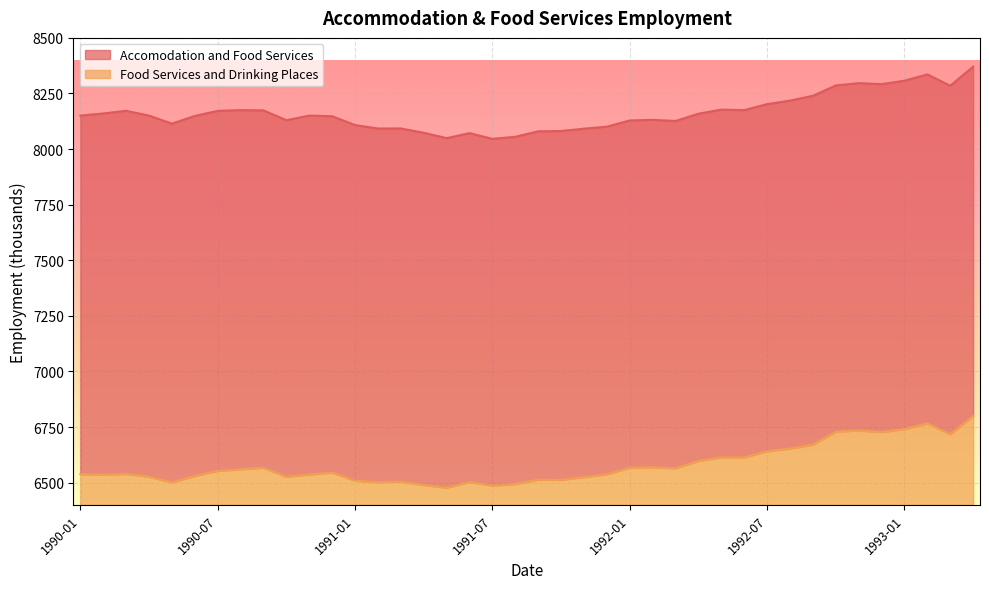

Reading left to right, extract all data points from this chart.

Accomodation and Food Services: 1990-01=8150.6	1990-02=8160.2	1990-03=8172.1	1990-04=8150.6	1990-05=8114.4	1990-06=8149.2	1990-07=8171.8	1990-08=8175.2	1990-09=8174.2	1990-10=8129.8	1990-11=8150.7	1990-12=8147.7	1991-01=8108.1	1991-02=8092.5	1991-03=8092.8	1991-04=8073.3	1991-05=8049.3	1991-06=8071.7	1991-07=8046.1	1991-08=8055.3	1991-09=8079.9	1991-10=8081.3	1991-11=8091.8	1991-12=8100.8	1992-01=8128.7	1992-02=8131.4	1992-03=8126.4	1992-04=8159.1	1992-05=8177.5	1992-06=8175.3	1992-07=8202.2	1992-08=8218.0	1992-09=8239.6	1992-10=8286.1	1992-11=8296.6	1992-12=8292.0	1993-01=8307.5	1993-02=8335.9	1993-03=8284.8	1993-04=8370.7
Food Services and Drinking Places: 1990-01=6538.5	1990-02=6536.0	1990-03=6539.4	1990-04=6526.9	1990-05=6501.3	1990-06=6530.5	1990-07=6552.8	1990-08=6560.4	1990-09=6567.4	1990-10=6526.5	1990-11=6536.9	1990-12=6545.4	1991-01=6508.7	1991-02=6502.4	1991-03=6504.6	1991-04=6489.7	1991-05=6477.3	1991-06=6502.9	1991-07=6486.8	1991-08=6493.8	1991-09=6513.4	1991-10=6512.4	1991-11=6525.1	1991-12=6537.4	1992-01=6567.9	1992-02=6569.2	1992-03=6564.5	1992-04=6598.0	1992-05=6613.8	1992-06=6613.8	1992-07=6641.3	1992-08=6653.5	1992-09=6670.8	1992-10=6729.2	1992-11=6734.9	1992-12=6727.5	1993-01=6741.1	1993-02=6766.6	1993-03=6717.5	1993-04=6799.8